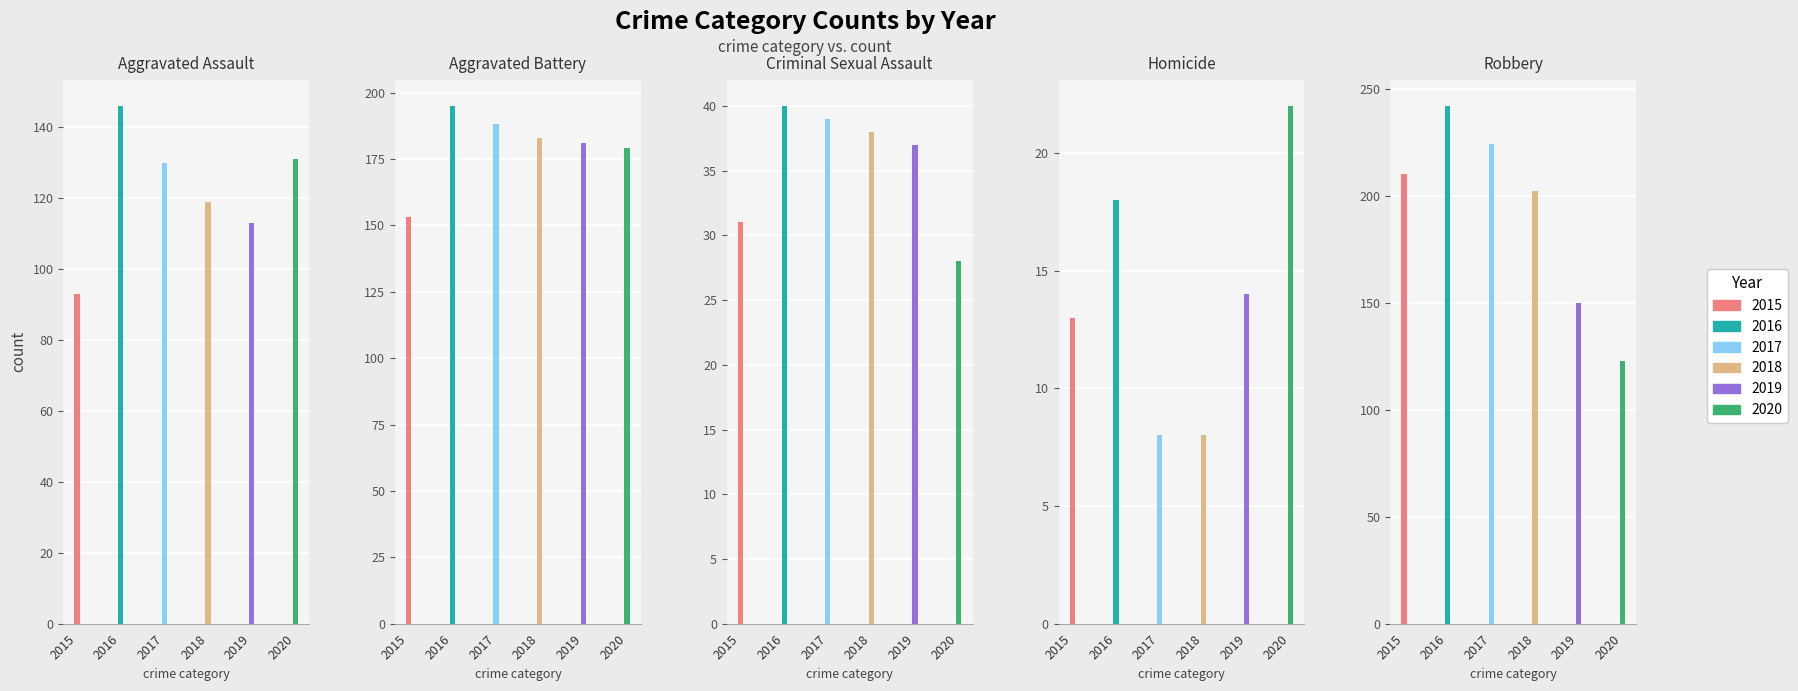

The value of 2017 at Criminal Sexual Assault is 21. True or false?

False